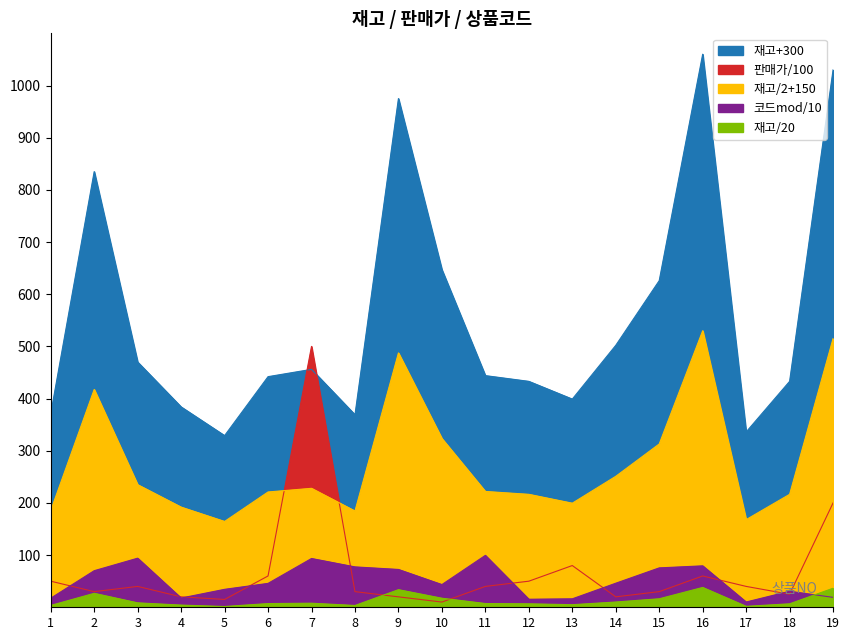

The 재고 series shows 369 at 8. True or false?

True